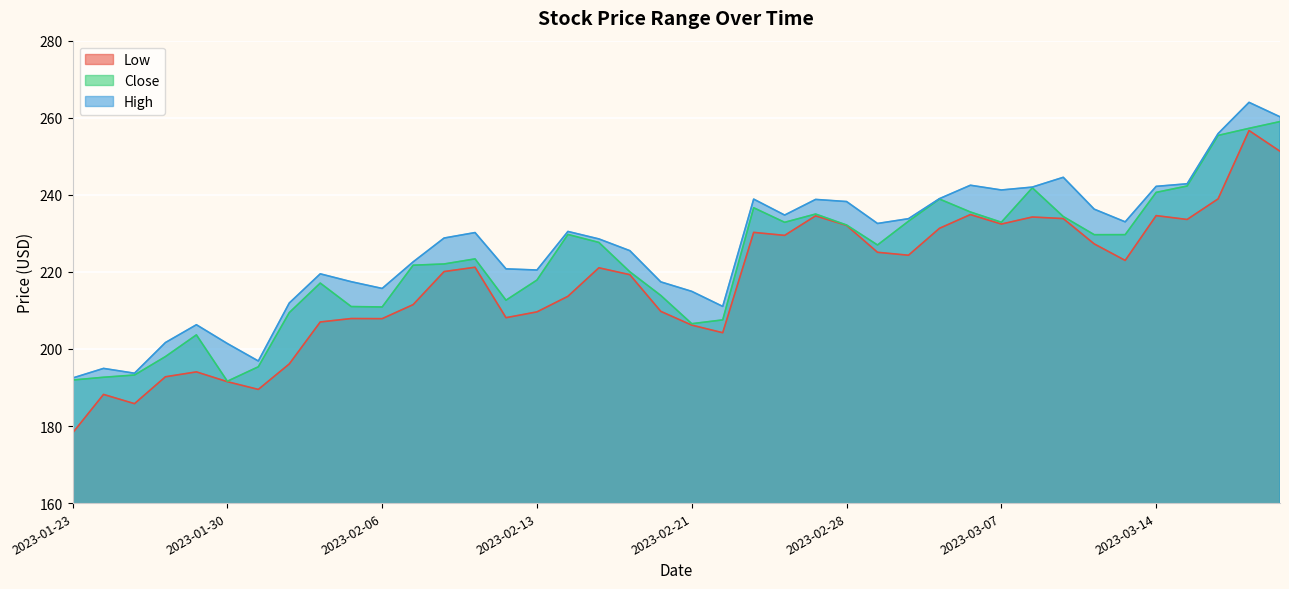

How many interior local peaks does the High series have?

10